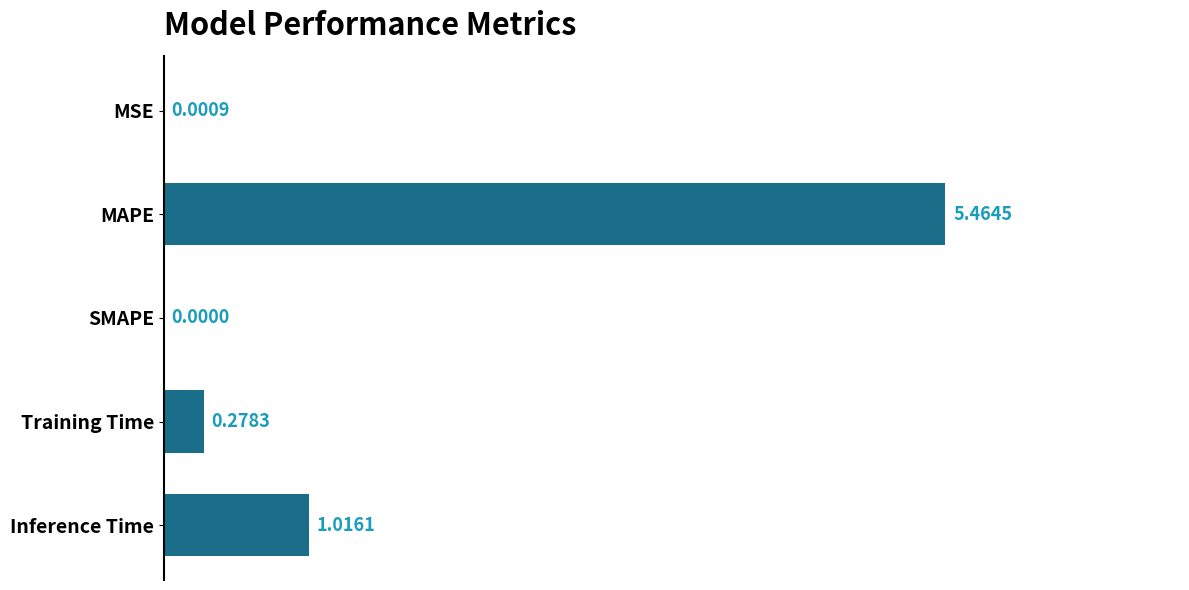

Between SMAPE and Inference Time, which is larger?

Inference Time